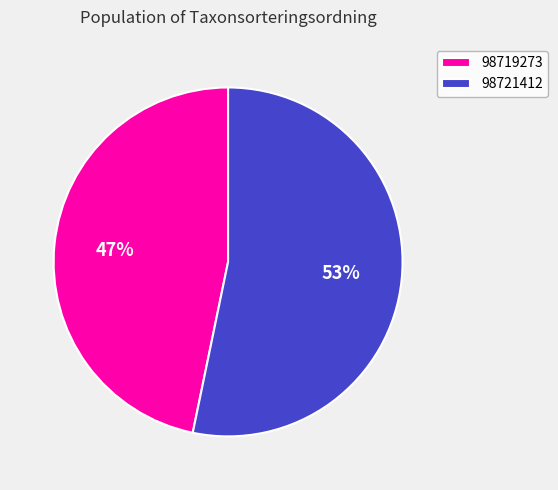

How many segments does this pie chart have?

2